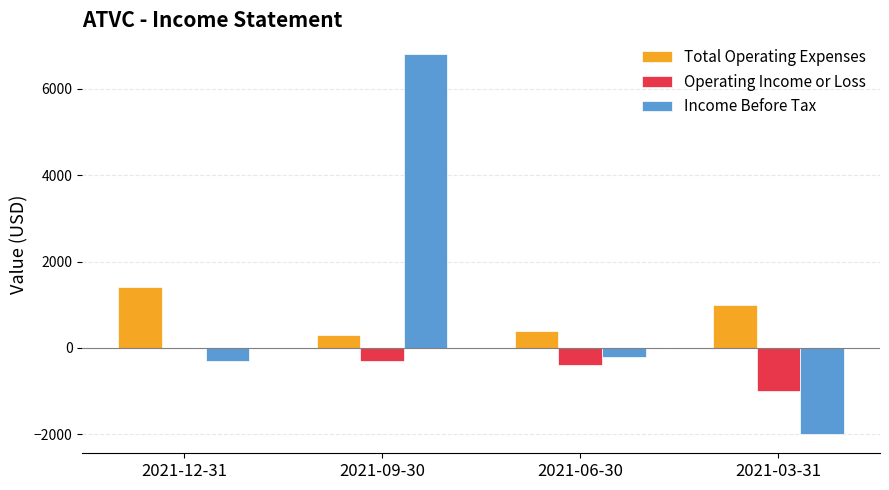

Reading left to right, extract all data points from this chart.

Total Operating Expenses: 2021-12-31=1400	2021-09-30=300	2021-06-30=400	2021-03-31=1000
Operating Income or Loss: 2021-12-31=0	2021-09-30=-300	2021-06-30=-400	2021-03-31=-1000
Income Before Tax: 2021-12-31=-300	2021-09-30=6800	2021-06-30=-200	2021-03-31=-2000